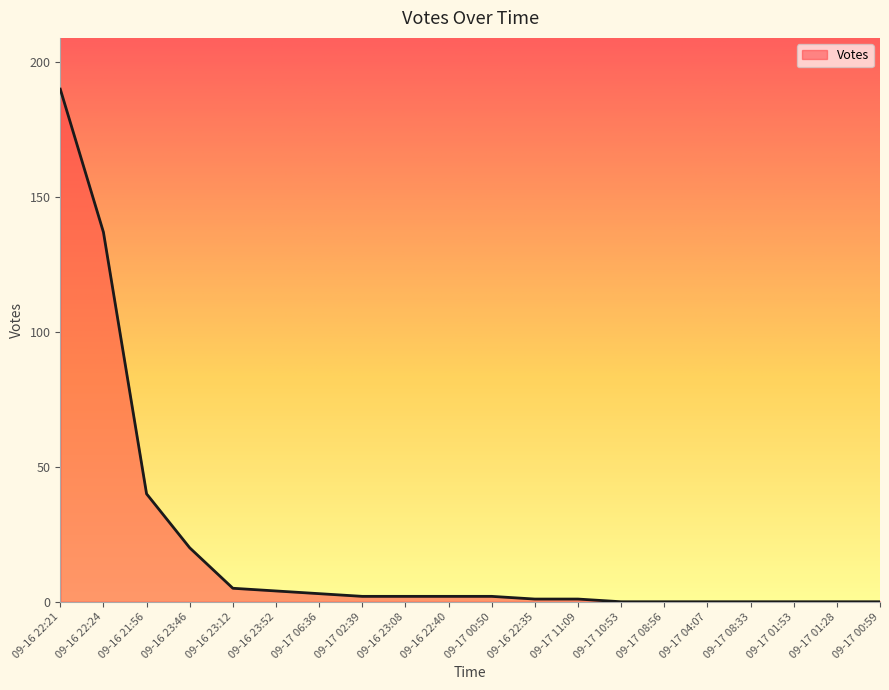

How many lines are shown in the chart?

1